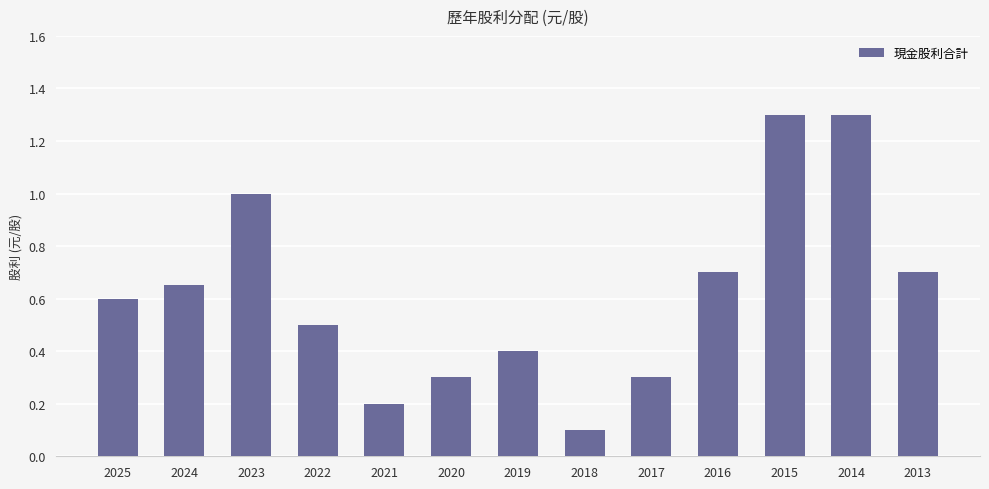

What is the greatest value displayed?

1.3